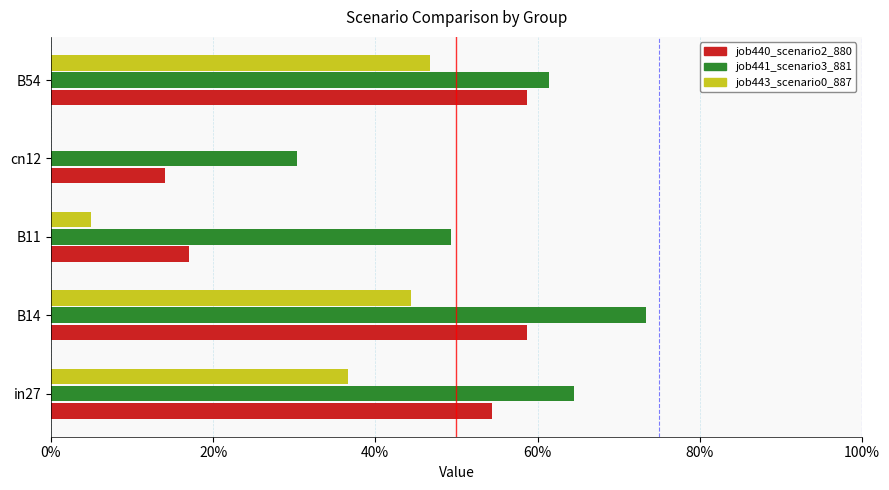

Count the number of data series in this chart.

3